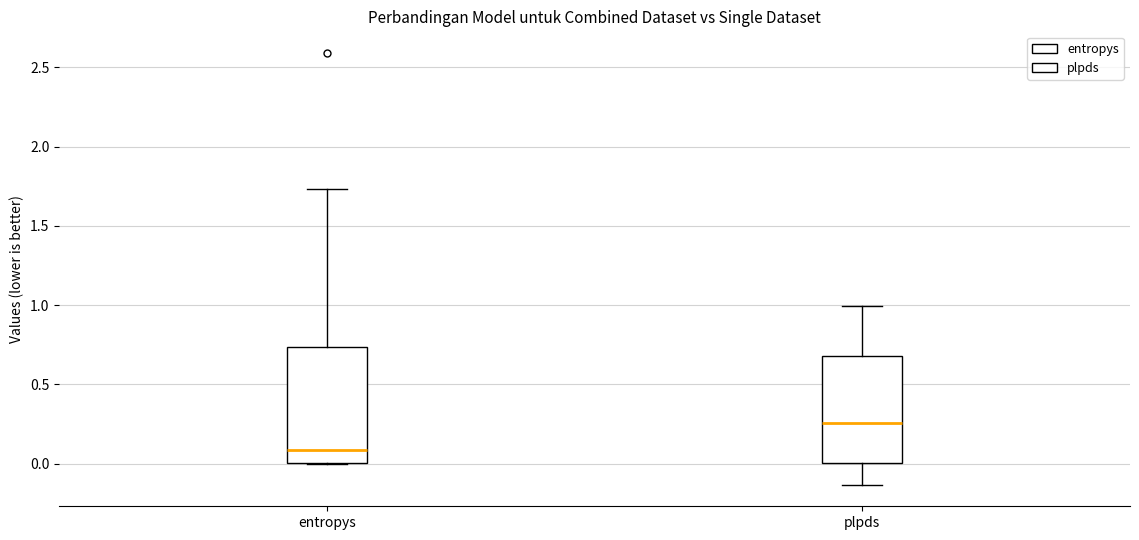

Which box has the highest median line?

plpds